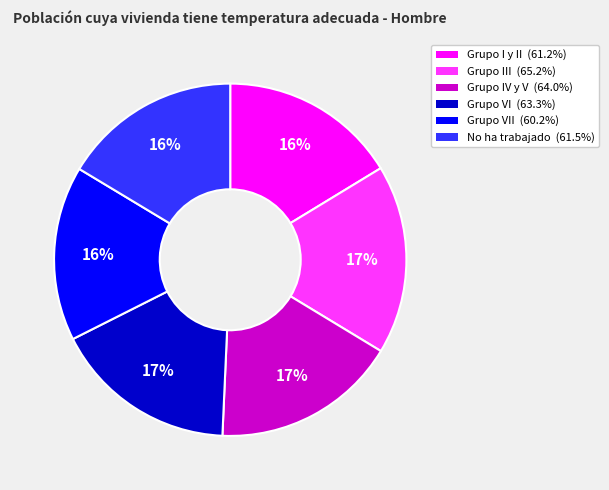

Is there any slice that represents more than half of the pie?

No